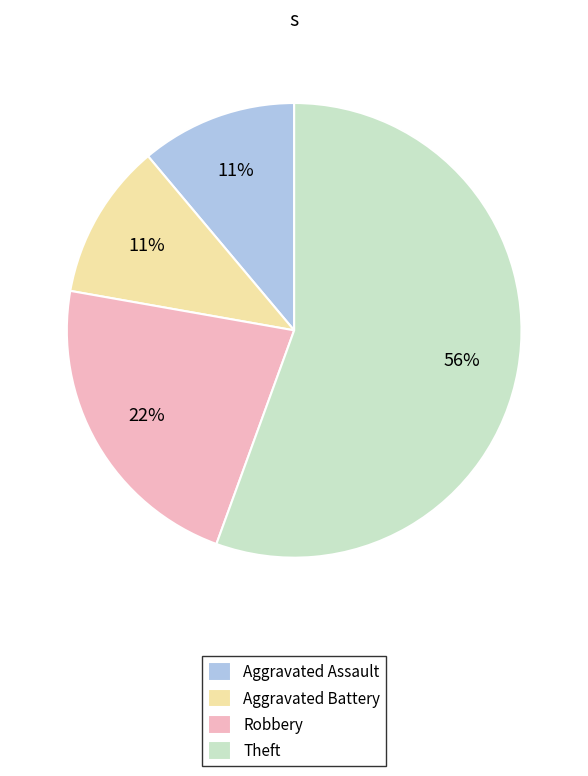

Which slice is the largest?

Theft